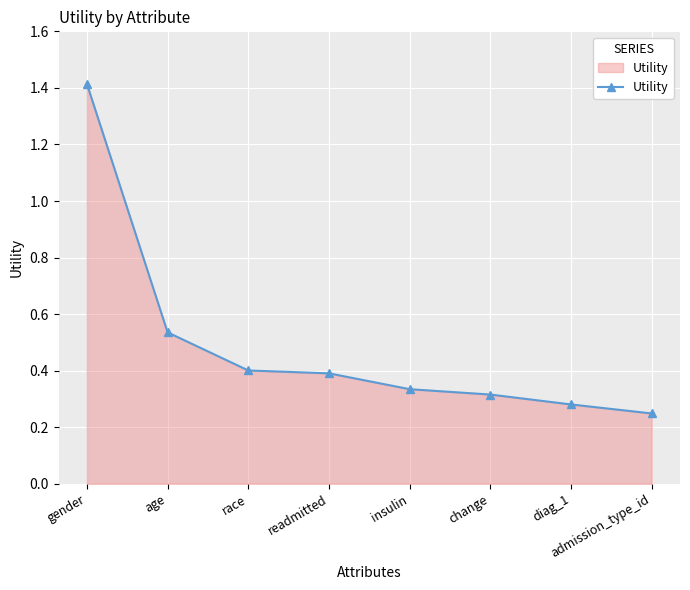

What is the sum of the values at change and admission_type_id?

0.6